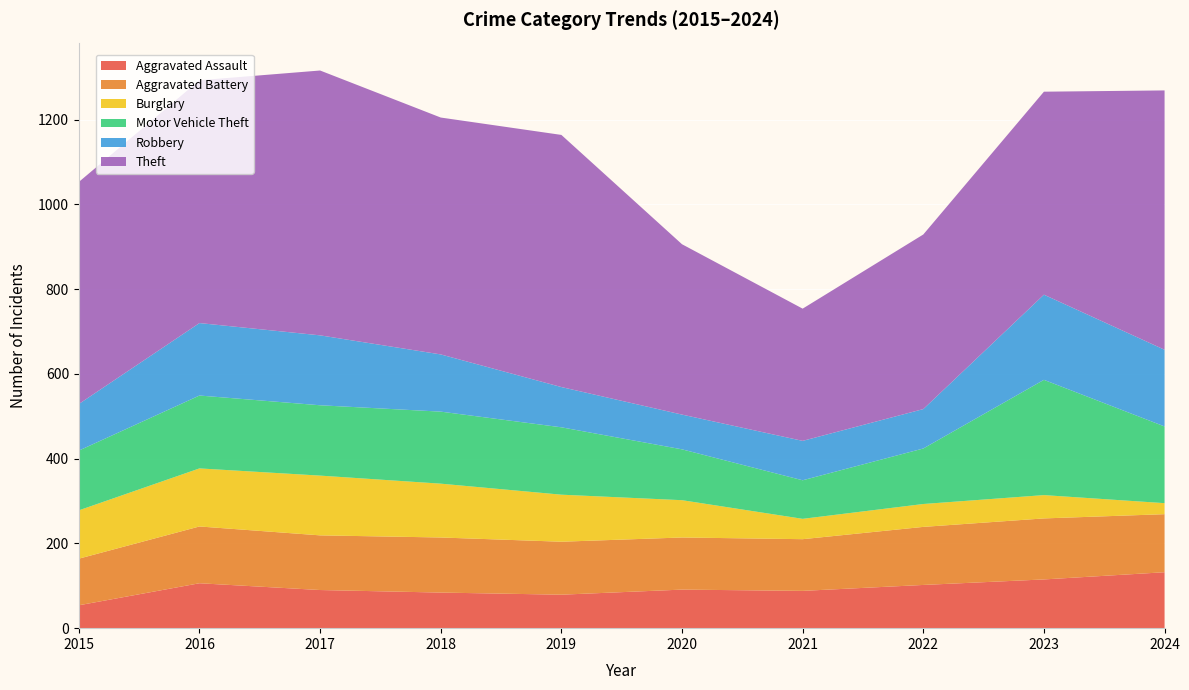

Reading left to right, extract all data points from this chart.

Aggravated Assault: 54	106	90	84	79	91	88	102	115	132
Aggravated Battery: 110	134	129	130	125	123	122	137	144	137
Burglary: 114	137	141	127	111	88	48	54	55	26
Motor Vehicle Theft: 141	172	166	170	159	120	91	131	272	181
Robbery: 110	171	165	135	95	82	93	93	201	181
Theft: 524	573	625	559	595	402	312	412	479	612